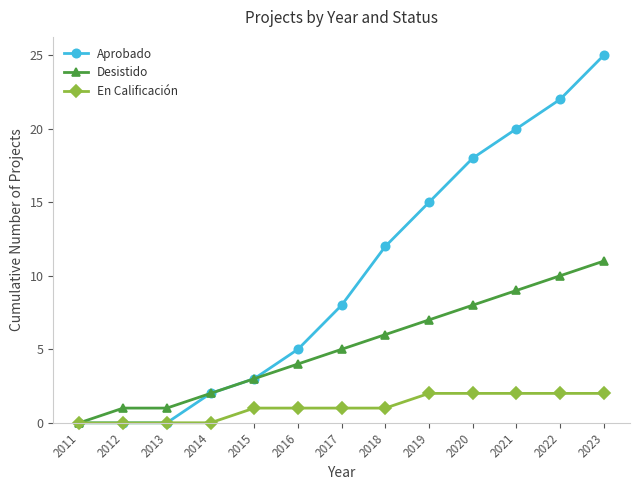

Reading right to left, transcribe all the data shown in this chart.

Aprobado: 25	22	20	18	15	12	8	5	3	2	0	0	0
Desistido: 11	10	9	8	7	6	5	4	3	2	1	1	0
En Calificación: 2	2	2	2	2	1	1	1	1	0	0	0	0